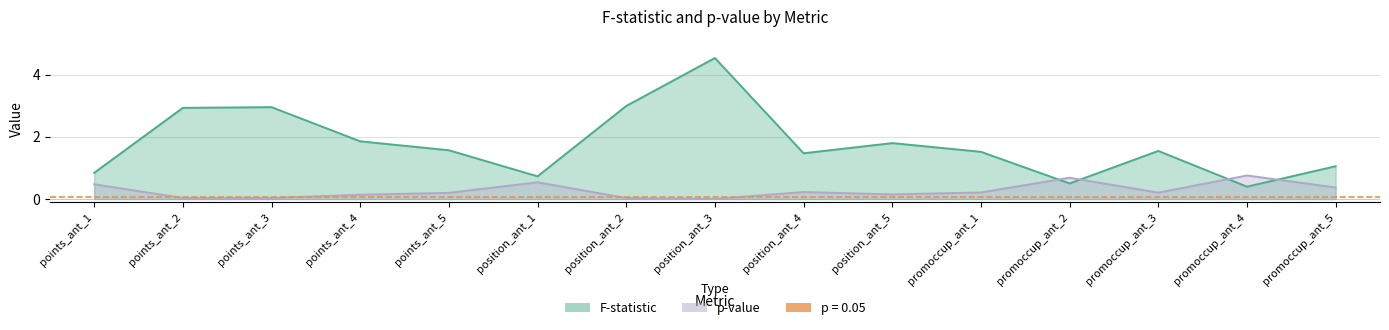

Which category has the lowest value in the F series?

promoccup_ant_4